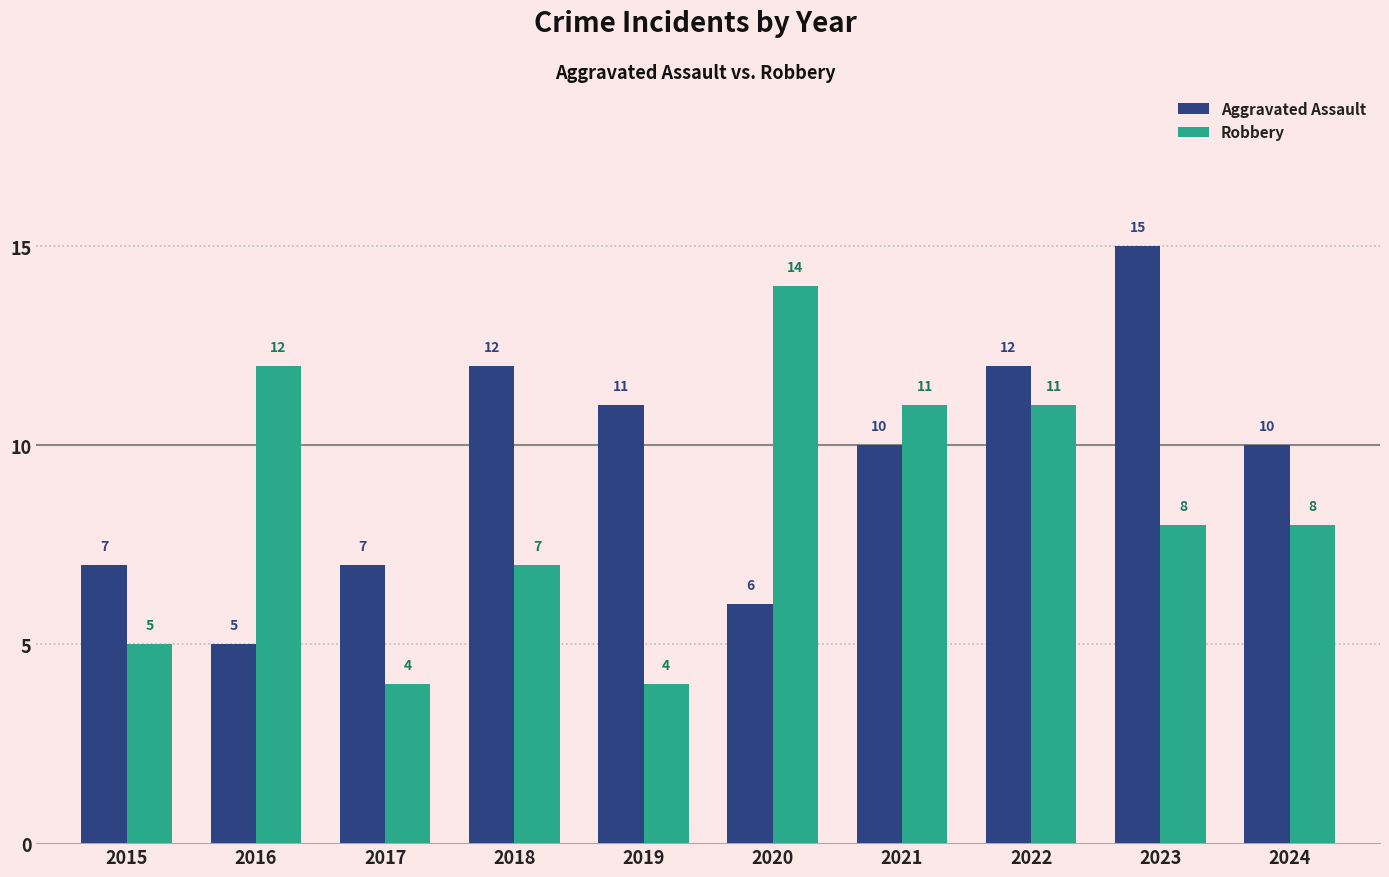

Count the number of data series in this chart.

2